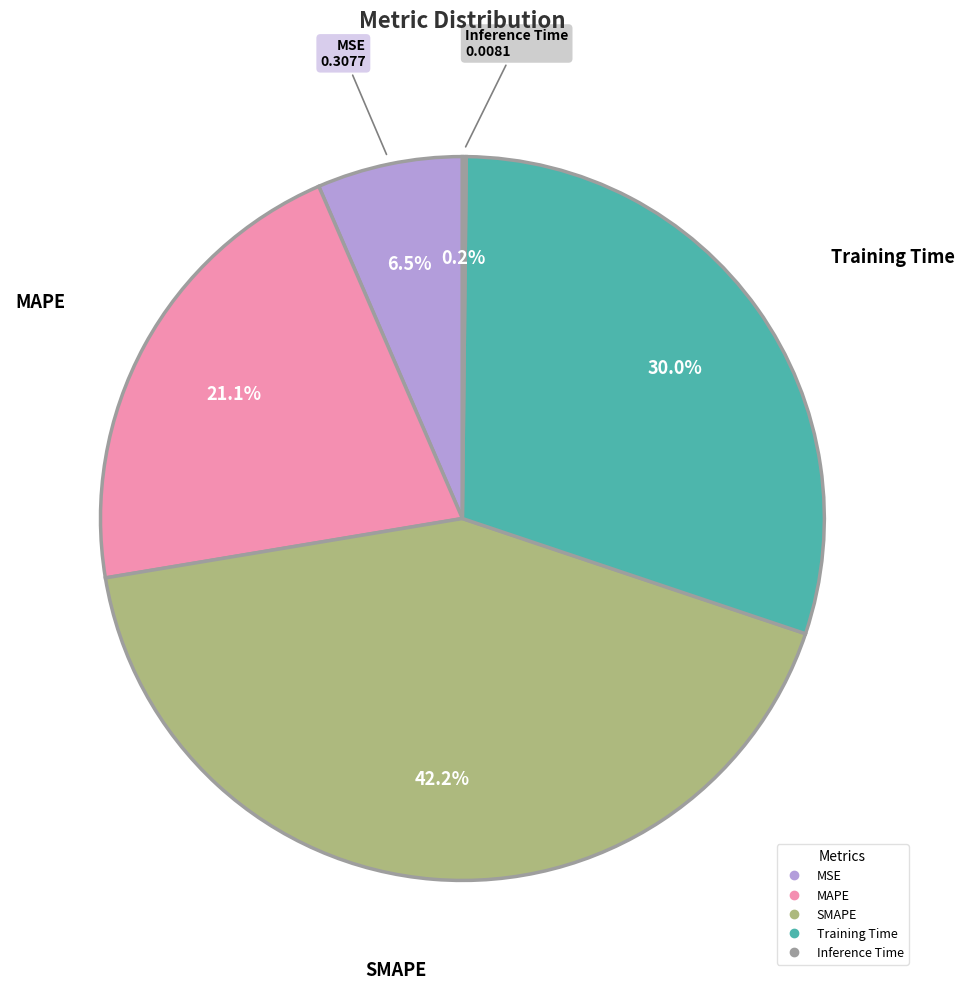

How much of the chart is everything except MSE?

93.5%